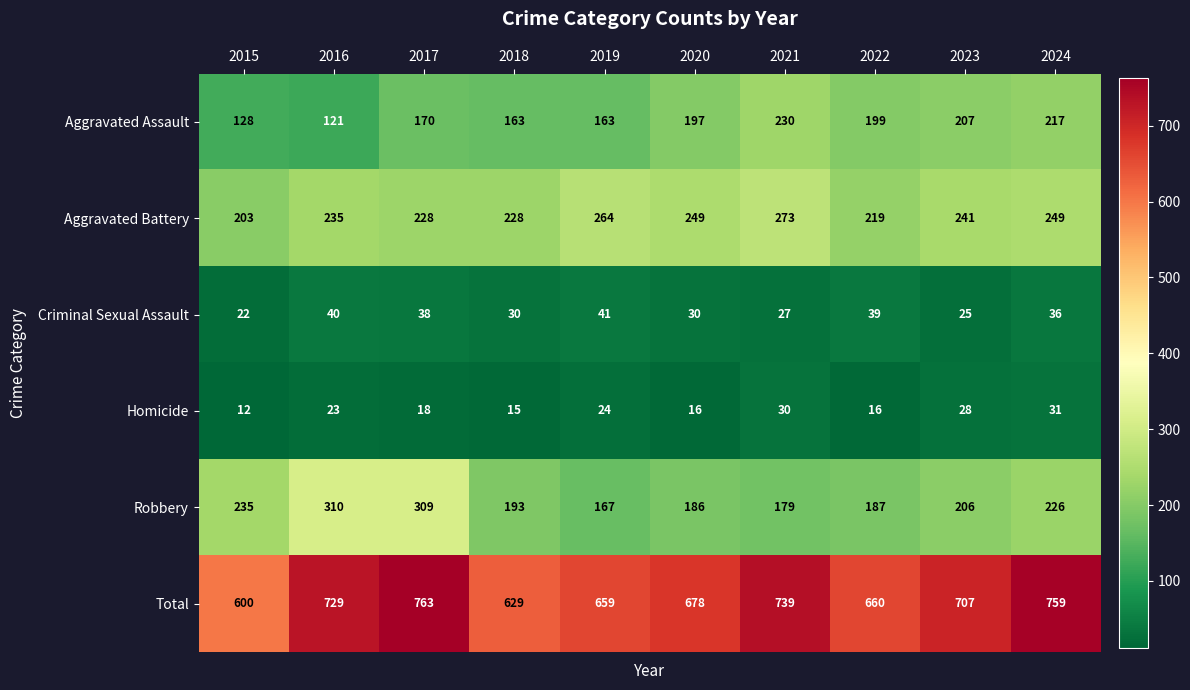

What is the average value of the Aggravated Battery series?

239